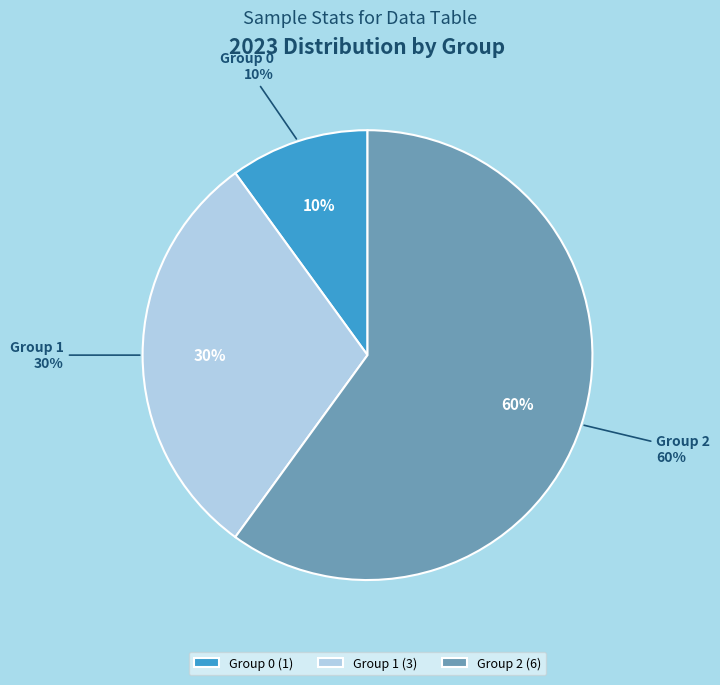

Rank the categories by value from highest to lowest.

2, 1, 0